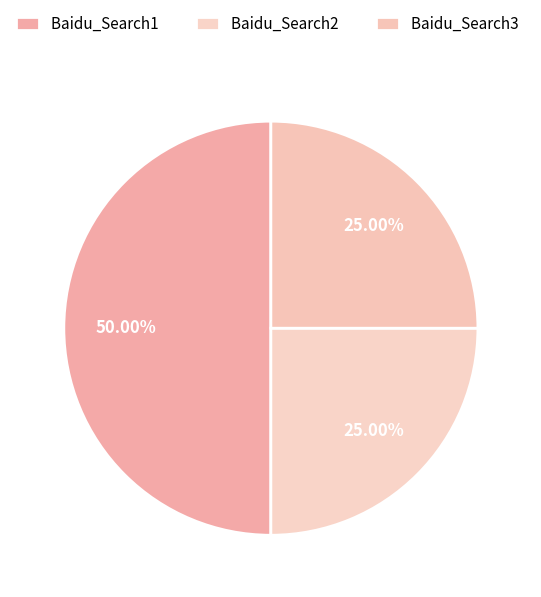

True or false: Baidu_Search3 accounts for 11% of the total.

False